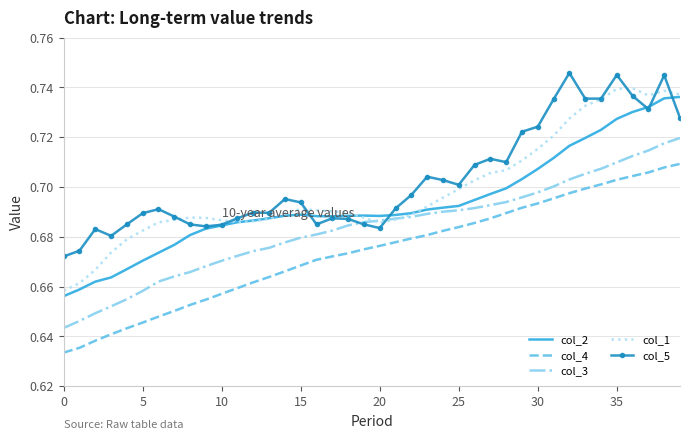

Which series has the widest spread of values?

col_1